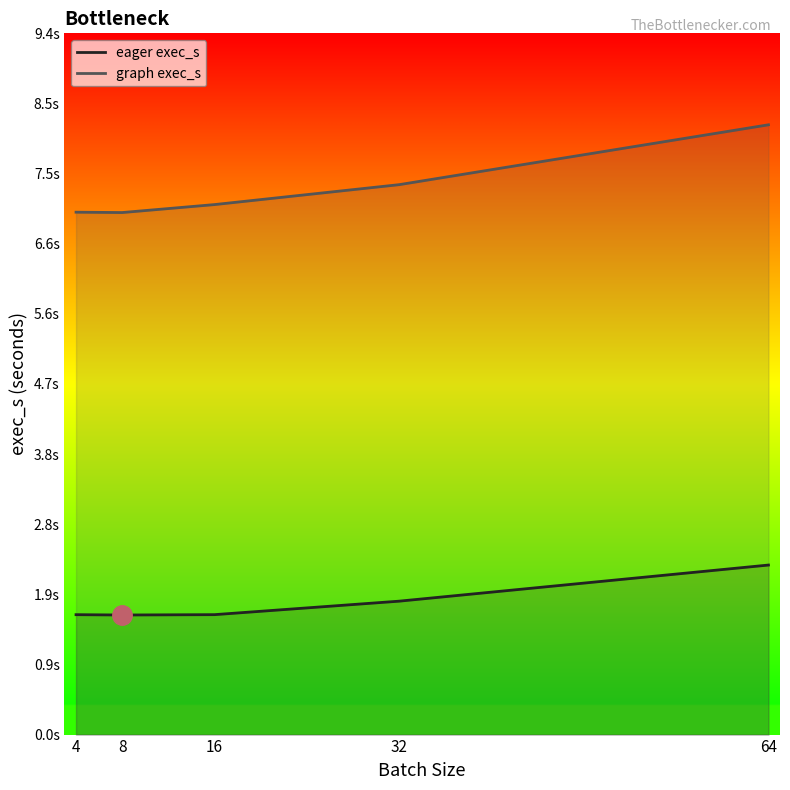

How many lines are shown in the chart?

2